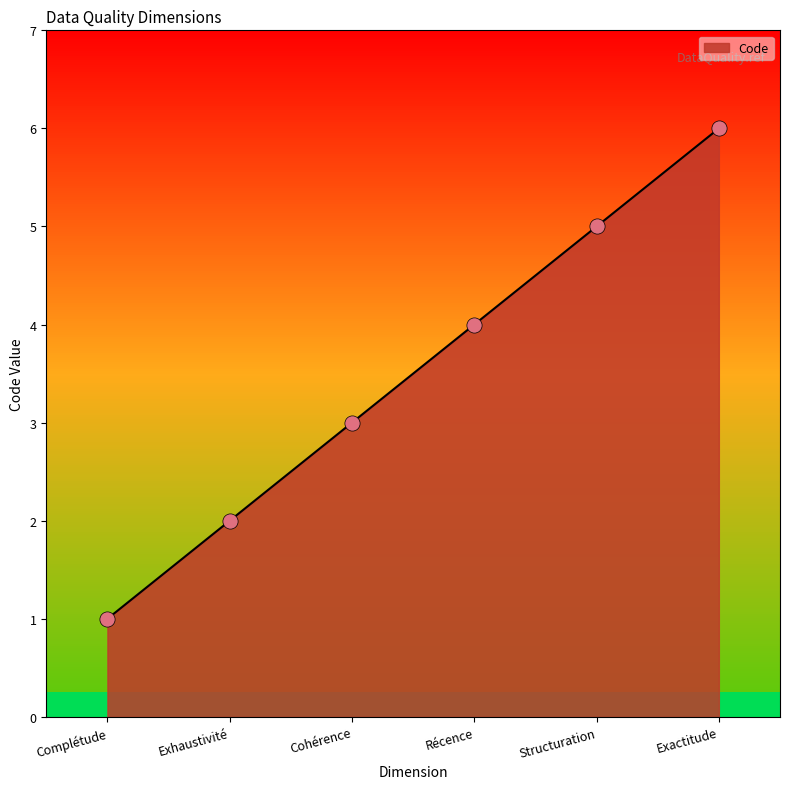

Between Exactitude and Complétude, which is larger?

Exactitude